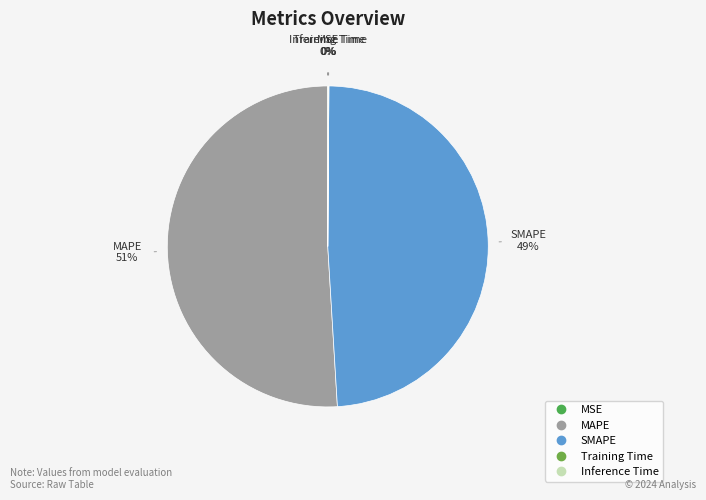

To the nearest percent, what percentage of the pie is SMAPE?

49%